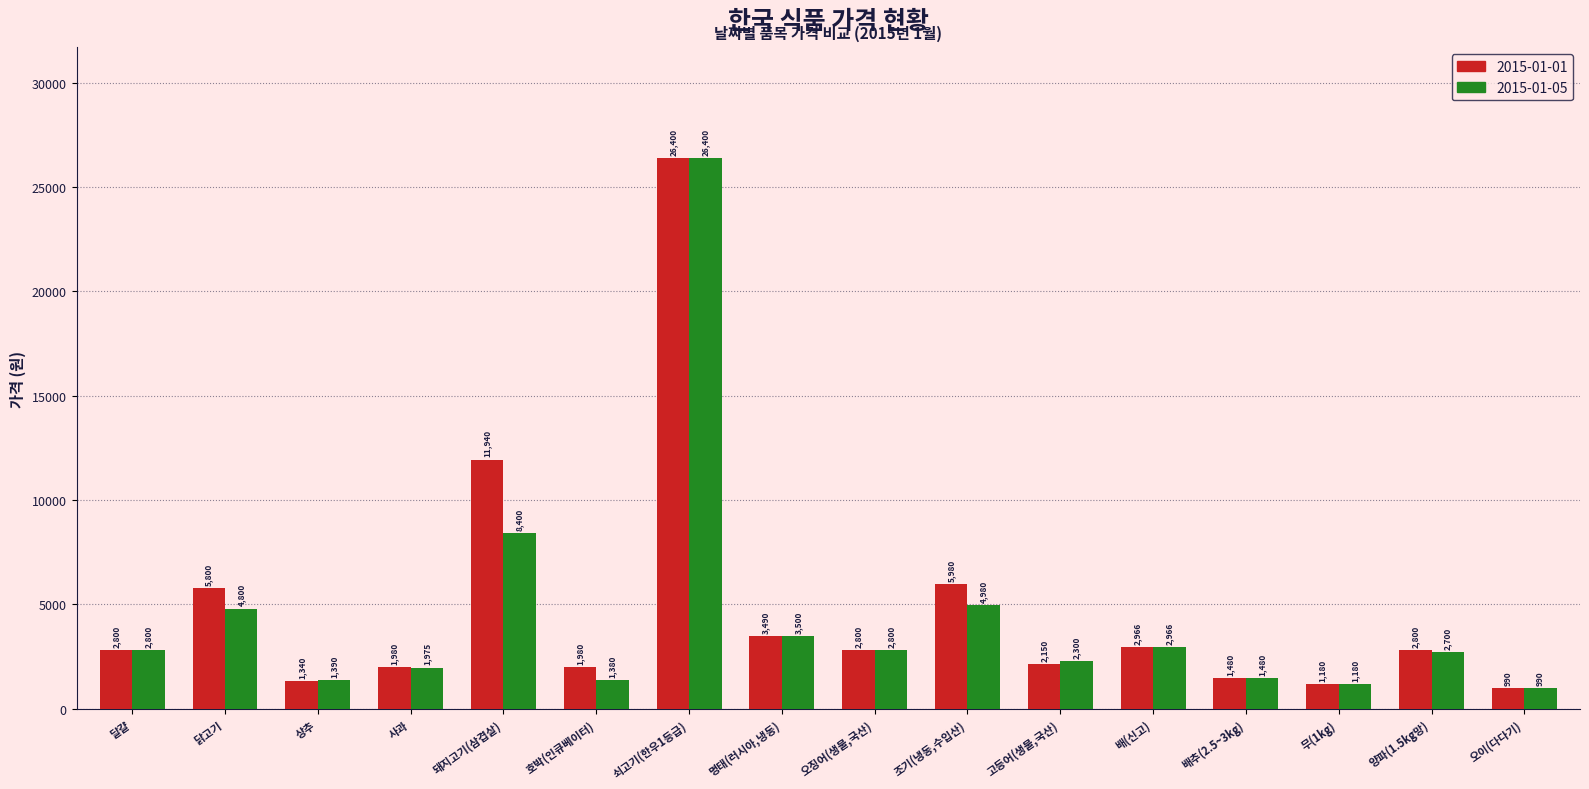

Between 상추 and 양파(1.5kg망), which series saw the biggest shift?

2015-01-01